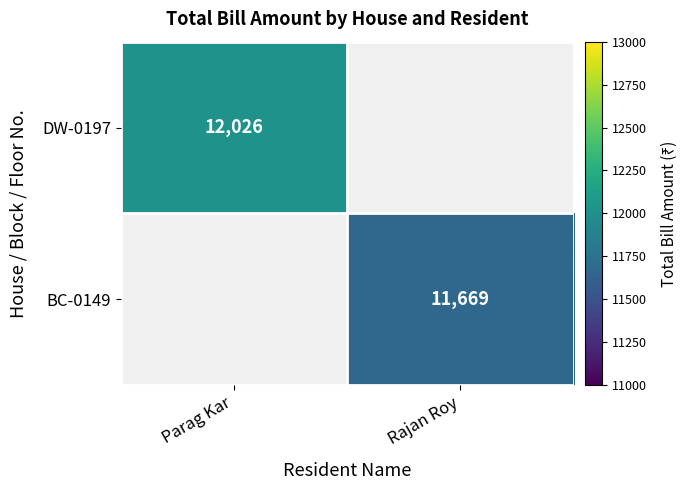

At how many categories does at least one series exceed 11967?

1